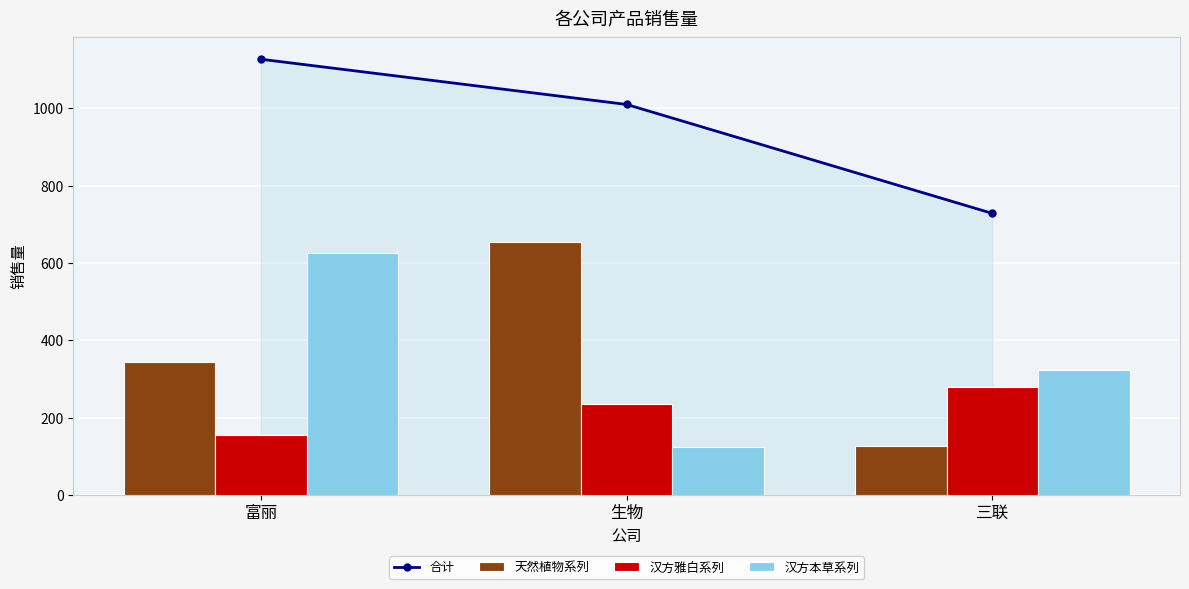

Is it true that 合计 equals 1010 at 生物?

True